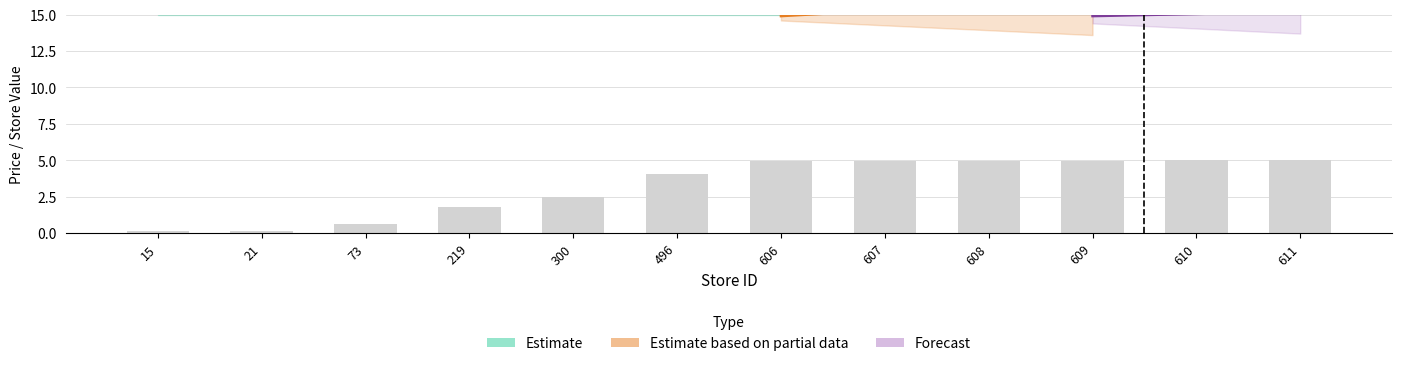

What is the difference between the values at 73 and 300?

1.9